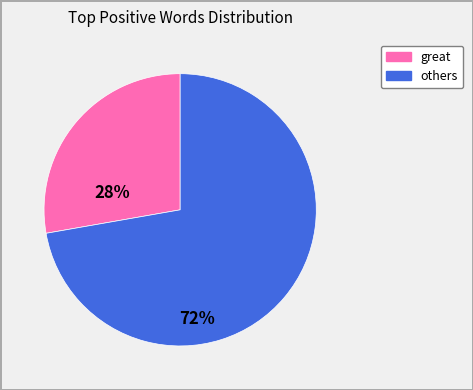

Does any single category account for the majority?

Yes